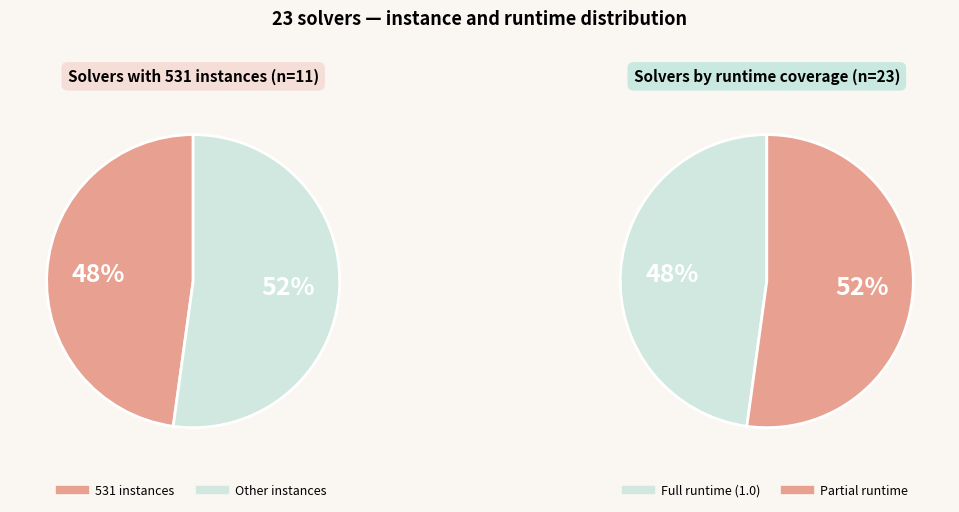

Is there a majority slice in this chart?

No